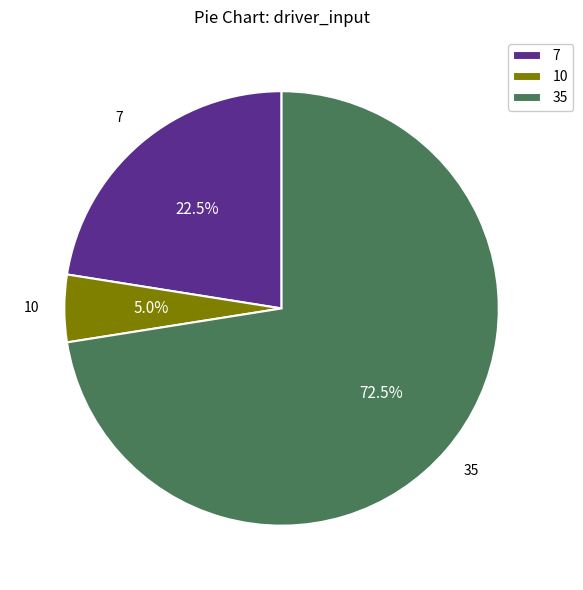

What is the largest slice in the pie chart?

35